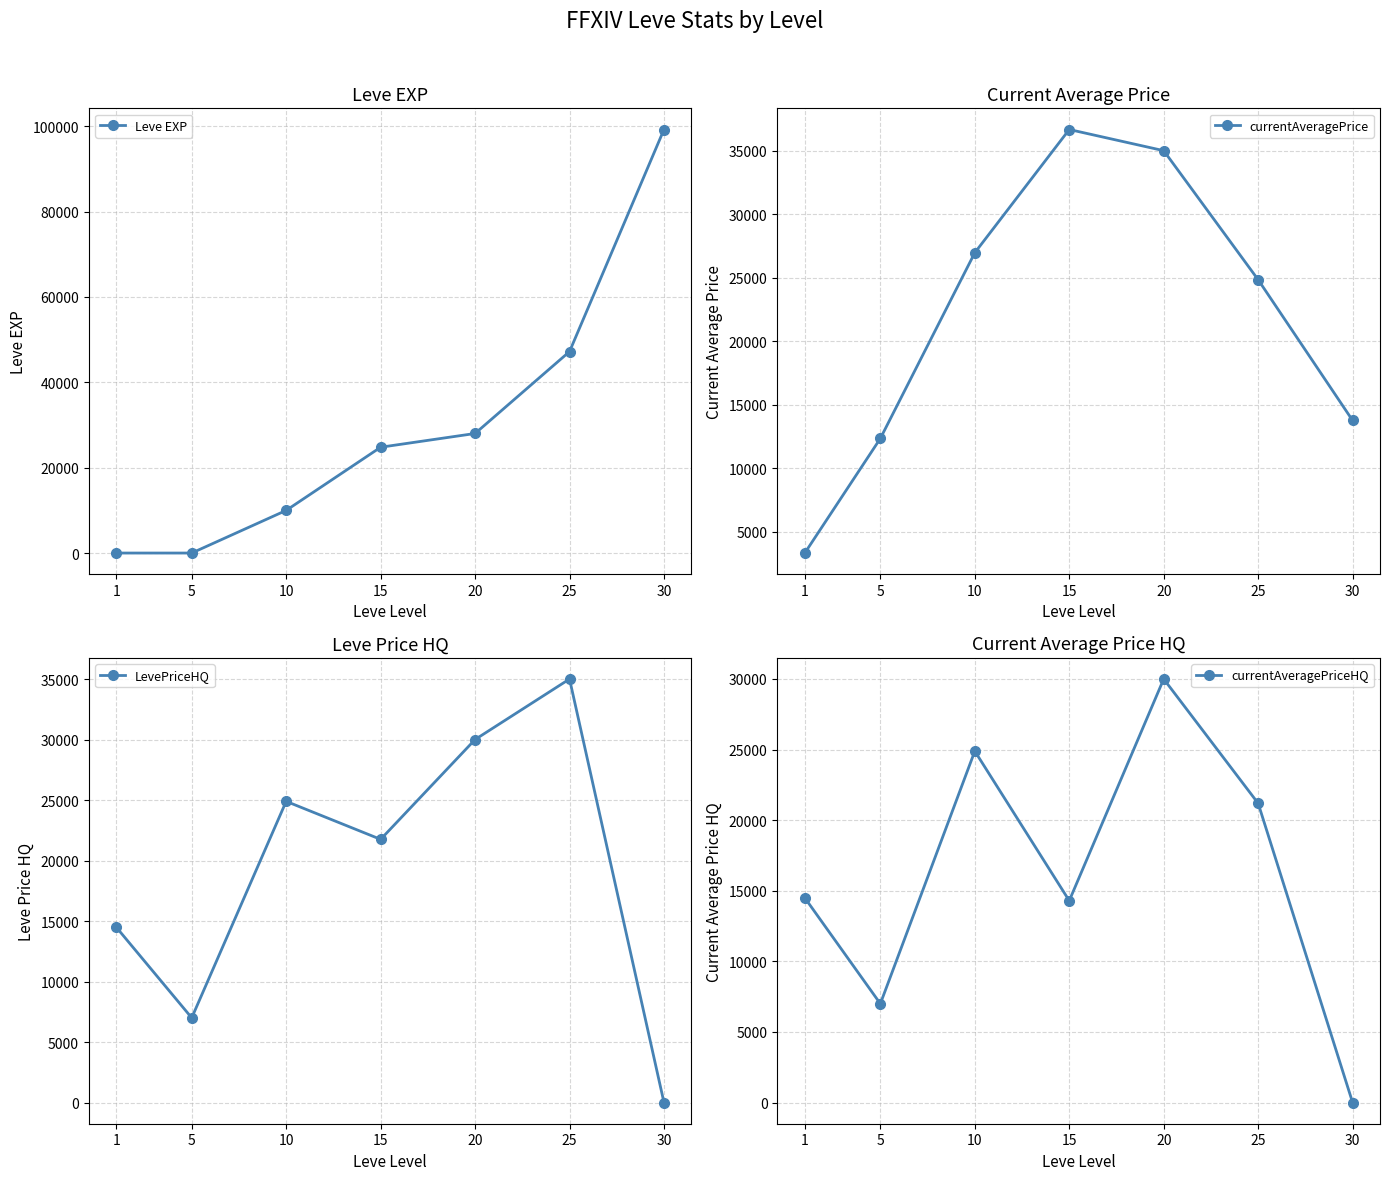

Reading right to left, extract all data points from this chart.

Leve EXP: 30=99220	25=47200	20=28010	15=24790	10=9990	5=2	1=1
currentAveragePrice: 30=13750	25=24833	20=35000	15=36666	10=26961	5=12333	1=3307
LevePriceHQ: 30=0	25=35000	20=29999	15=21749	10=24890	5=7000	1=14499
currentAveragePriceHQ: 30=0	25=21193	20=29999	15=14295	10=24890	5=7000	1=14499